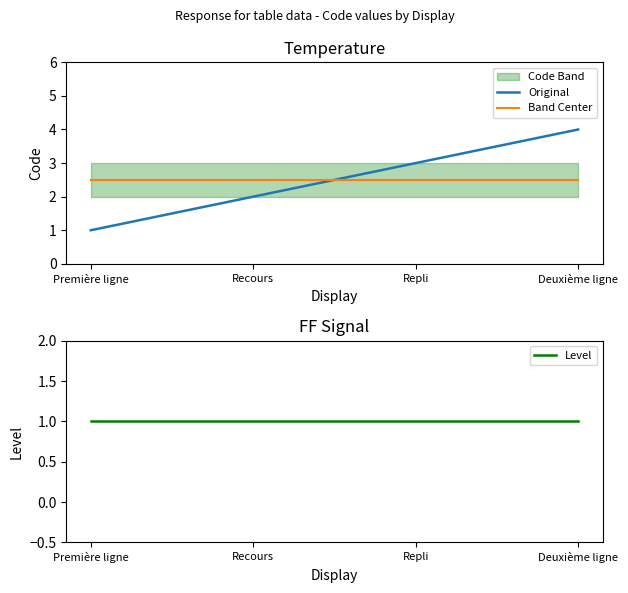

What is the highest value of the Band Center series?

2.5